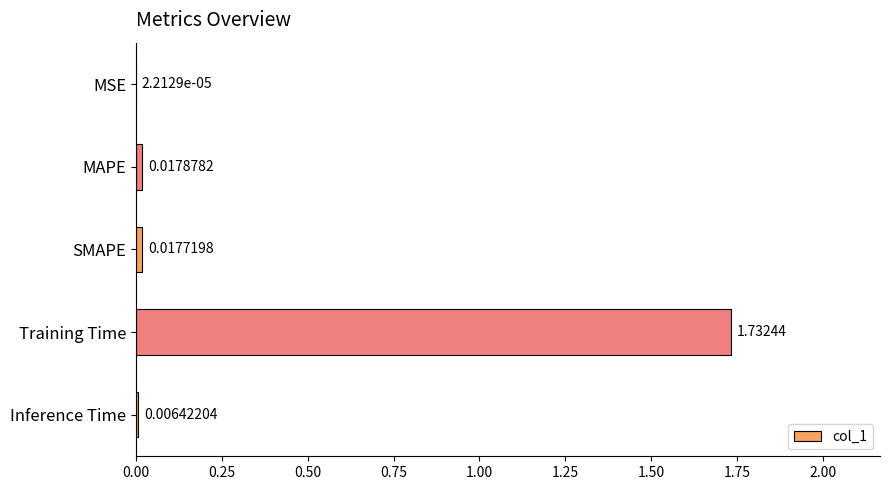

Which label corresponds to the largest value in the chart?

Training Time